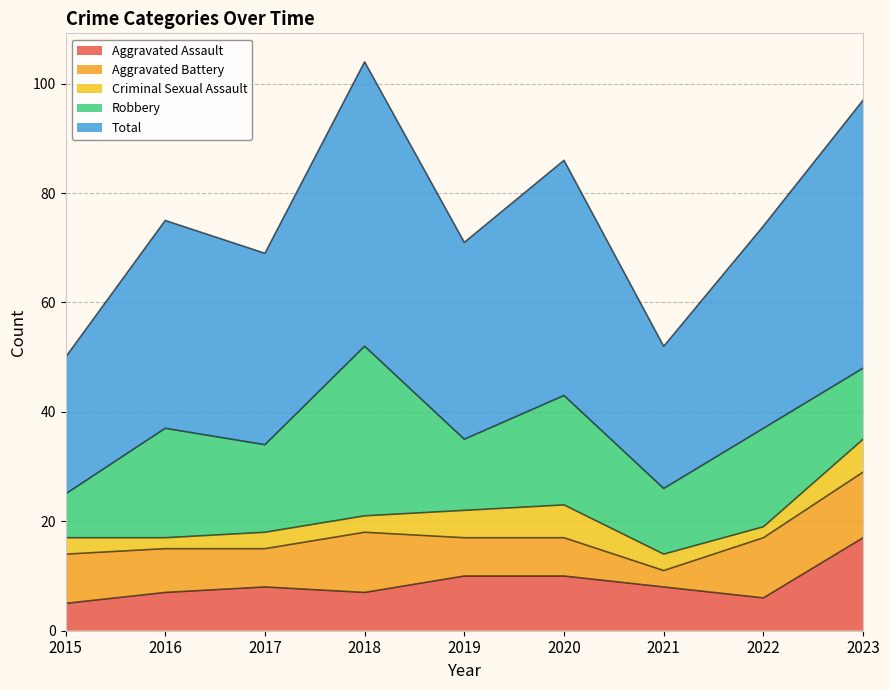

Reading left to right, list all the values displayed in this chart.

Aggravated Assault: 5	7	8	7	10	10	8	6	17
Aggravated Battery: 9	8	7	11	7	7	3	11	12
Criminal Sexual Assault: 3	2	3	3	5	6	3	2	6
Robbery: 8	20	16	31	13	20	12	18	13
Total: 25	38	35	52	36	43	26	37	49